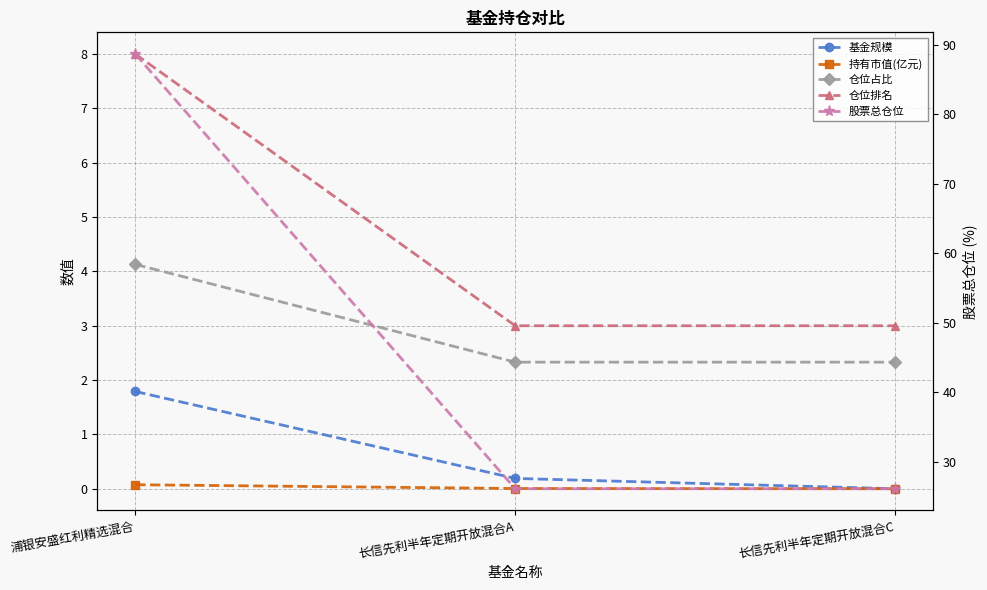

What is the highest value of the 持有市值(亿元) series?

0.1